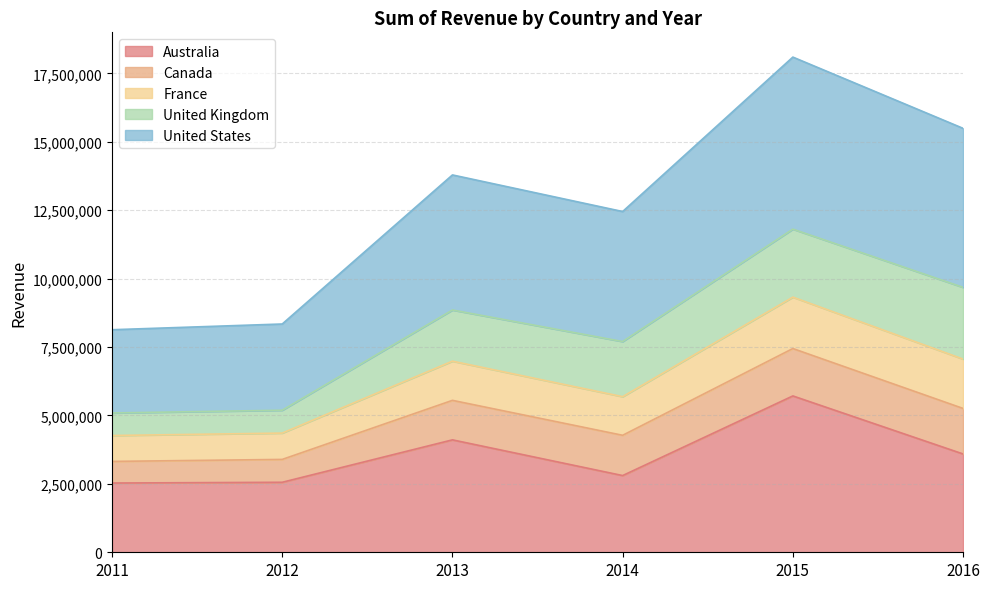

True or false: Australia and France cross at least once.

False